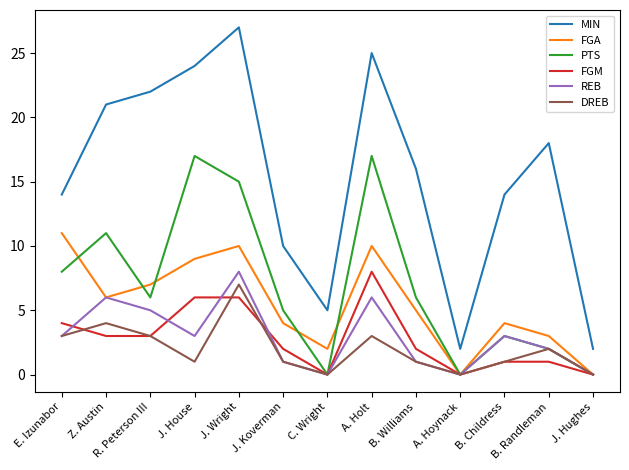

At which category is the sum across all series the highest?

J. Wright